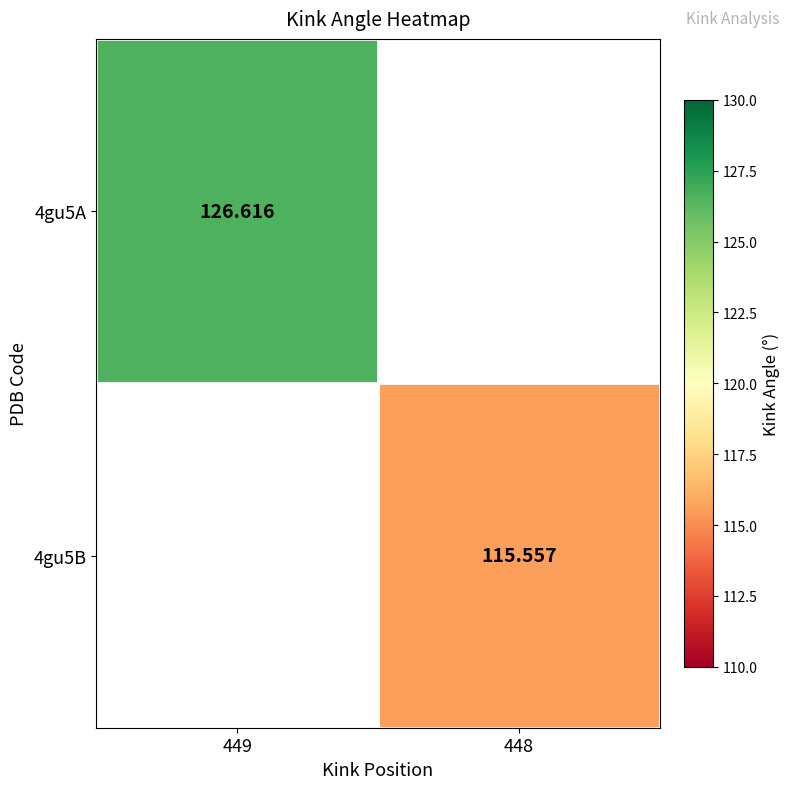

What is the maximum value for 4gu5A?

126.6